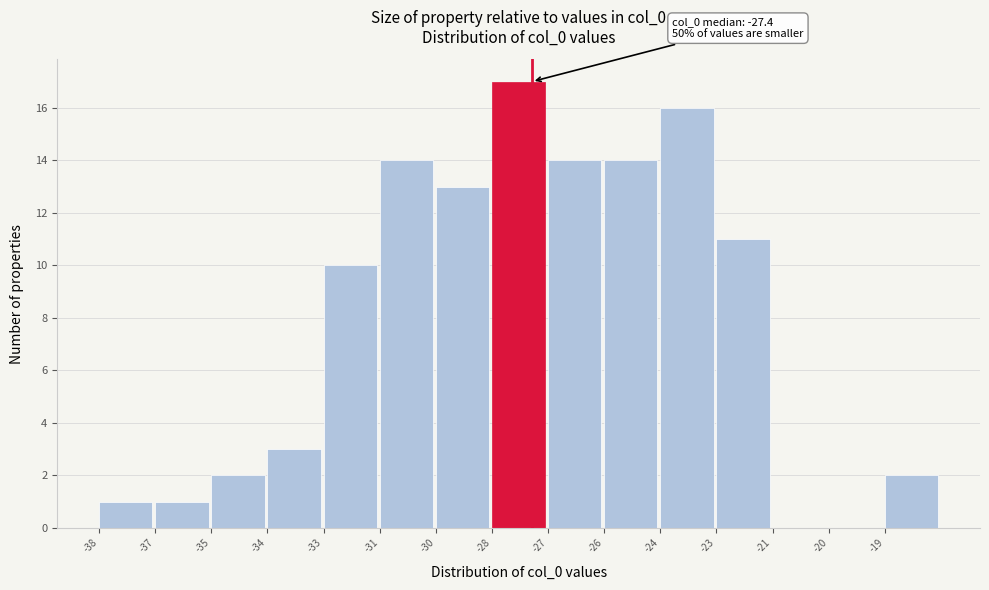

Reading left to right, list all the values displayed in this chart.

-38=1	-37=1	-35=2	-34=3	-33=10	-31=14	-30=13	-28=17	-27=14	-26=14	-24=16	-23=11	-21=0	-20=0	-19=2